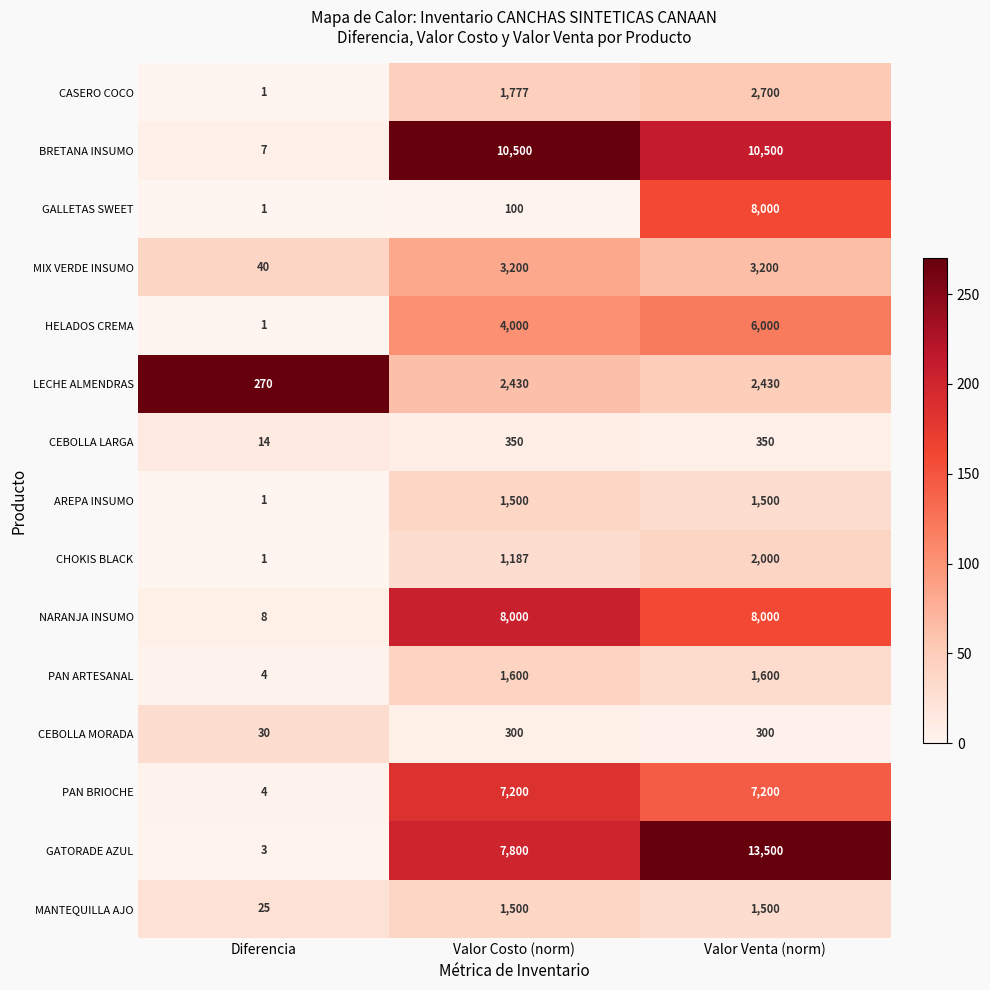

What is the maximum value shown in the chart?

13500